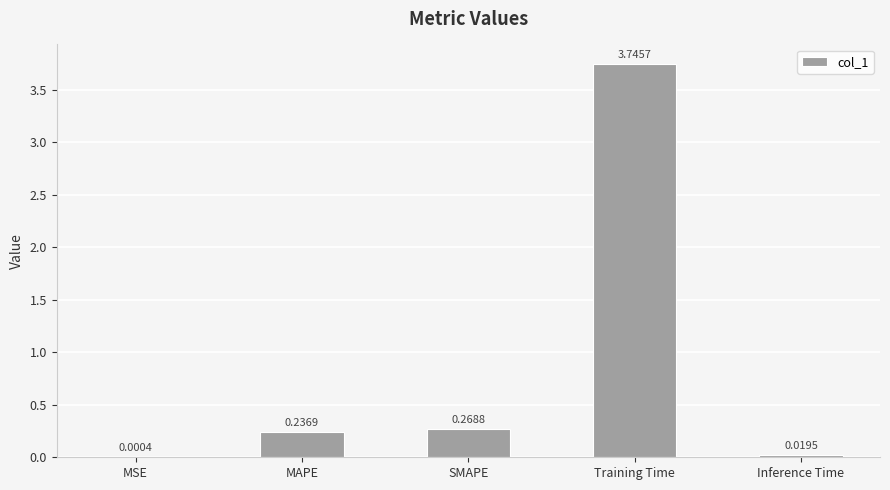

What is the change in value from SMAPE to Training Time?

+3.5